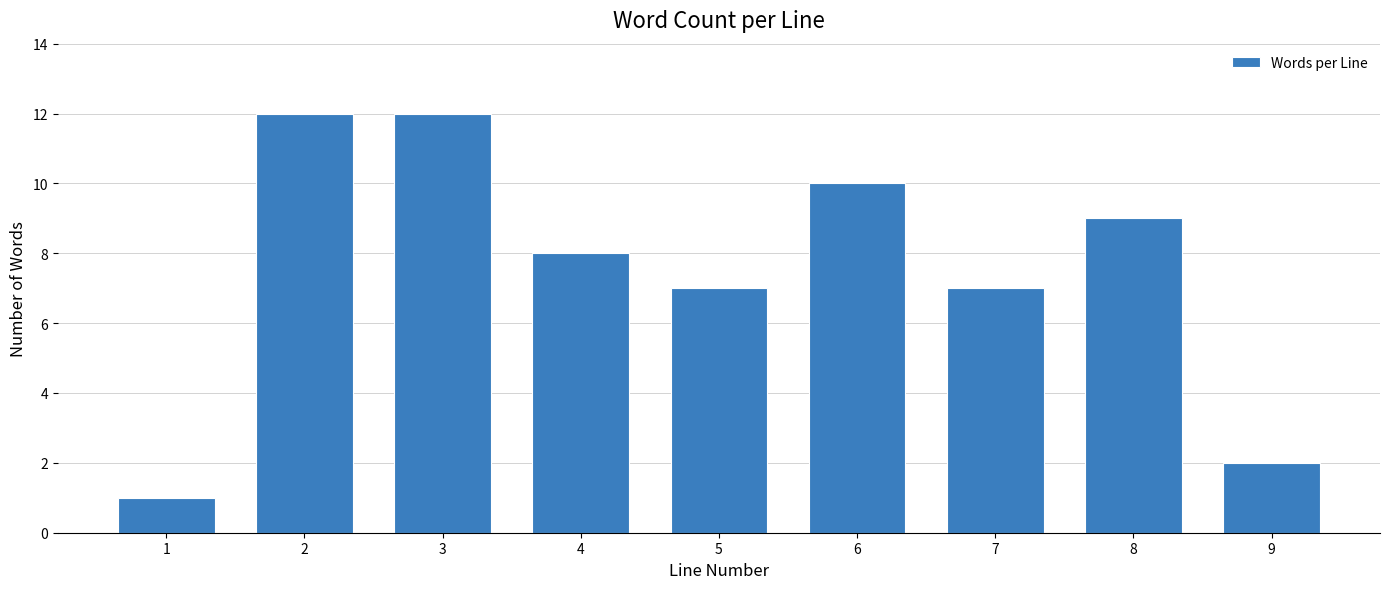

Reading left to right, extract all data points from this chart.

1=1	2=12	3=12	4=8	5=7	6=10	7=7	8=9	9=2